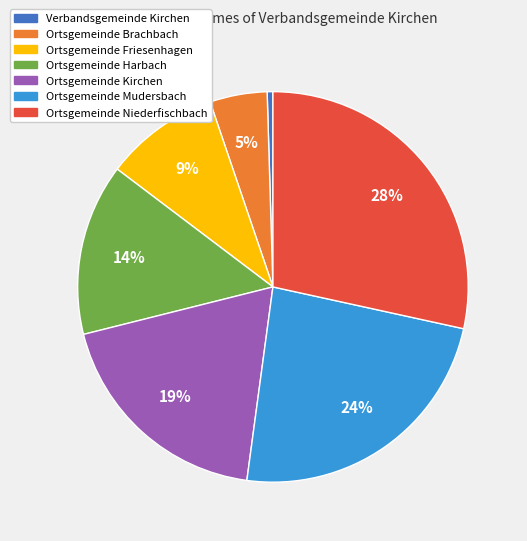

Count the number of slices in the pie.

7